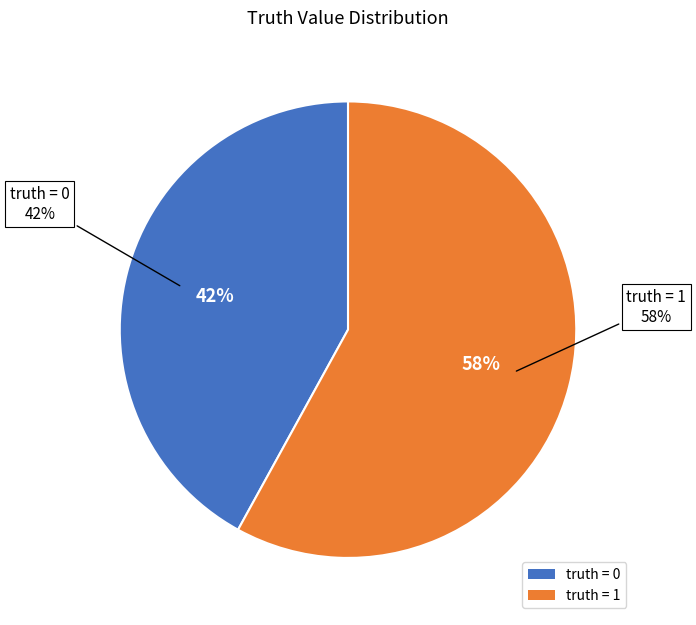

Is there any slice that represents more than half of the pie?

Yes